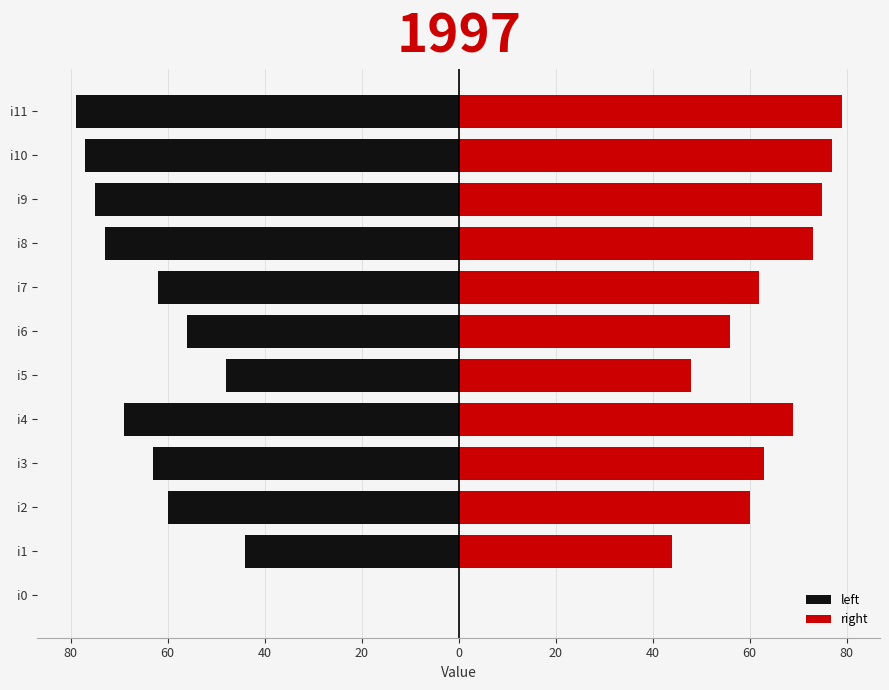

How many data points in right are less than 63?

6